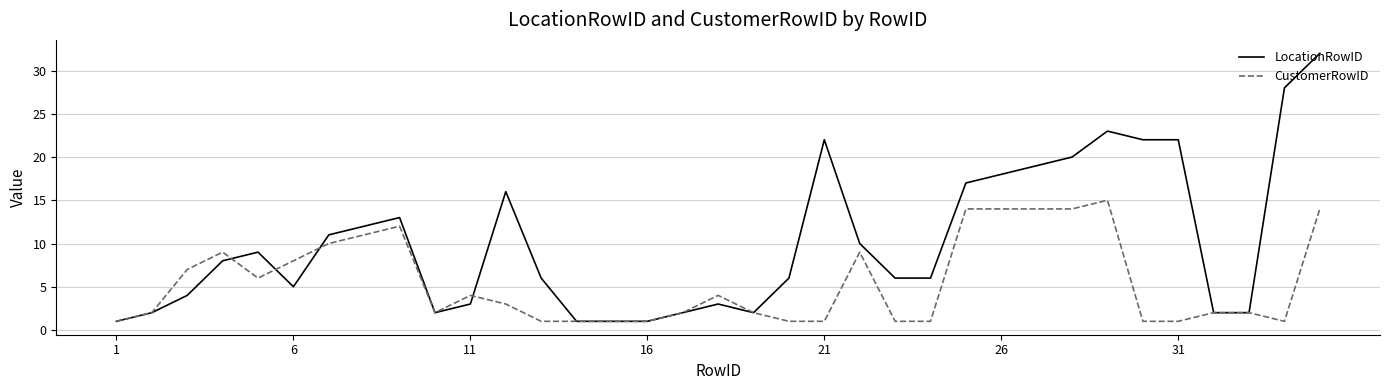

Reading left to right, what are all the values shown in this chart?

LocationRowID: 1	2	4	8	9	5	11	12	13	2	3	16	6	1	1	1	2	3	2	6	22	10	6	6	17	18	19	20	23	22	22	2	2	28	32
CustomerRowID: 1	2	7	9	6	8	10	11	12	2	4	3	1	1	1	1	2	4	2	1	1	9	1	1	14	14	14	14	15	1	1	2	2	1	14